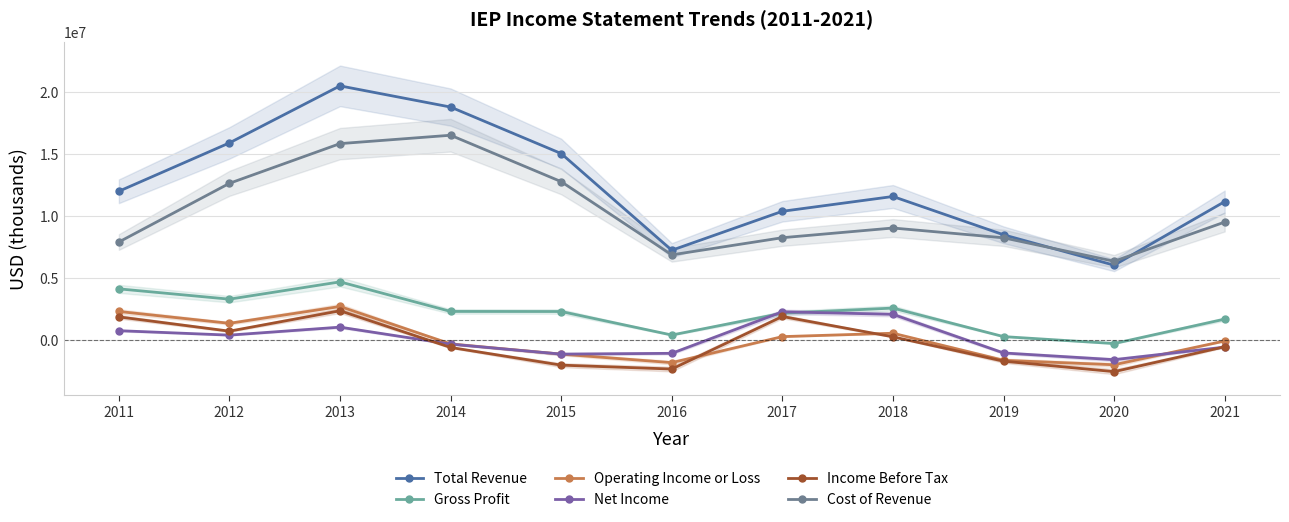

What are all the series names shown in the legend?

Total Revenue, Gross Profit, Operating Income or Loss, Net Income, Income Before Tax, Cost of Revenue